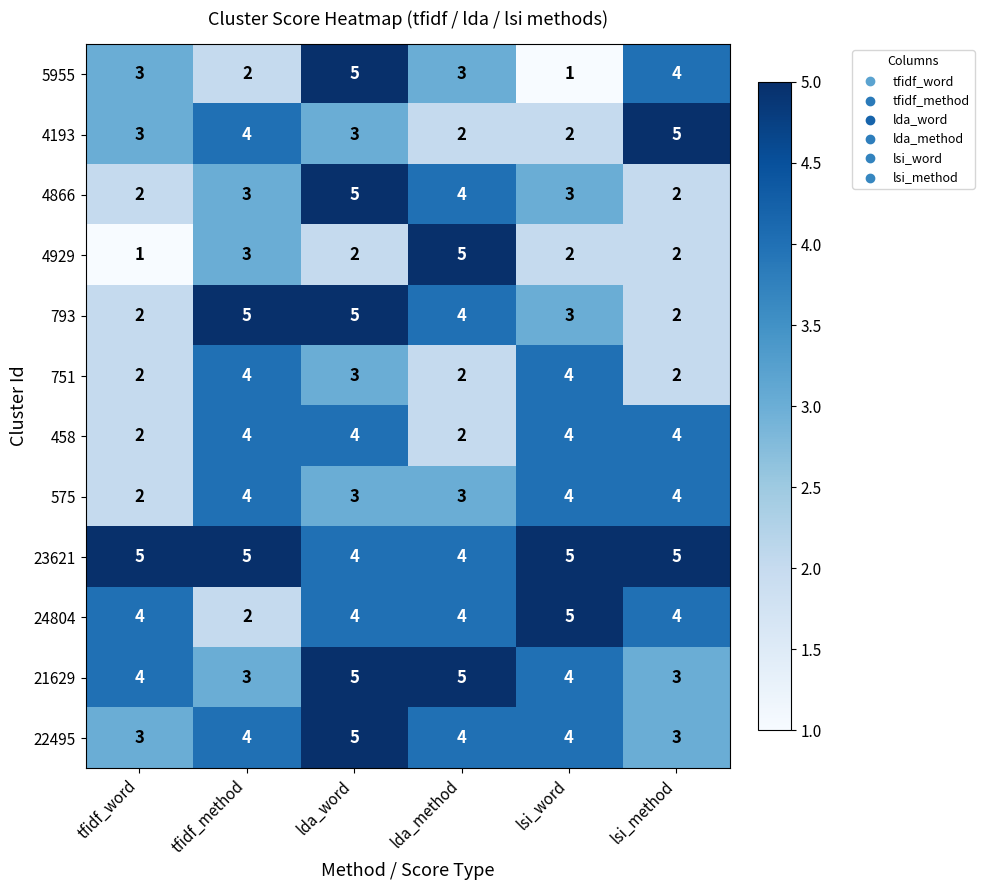

How many data points in 5955 are less than 3?

2